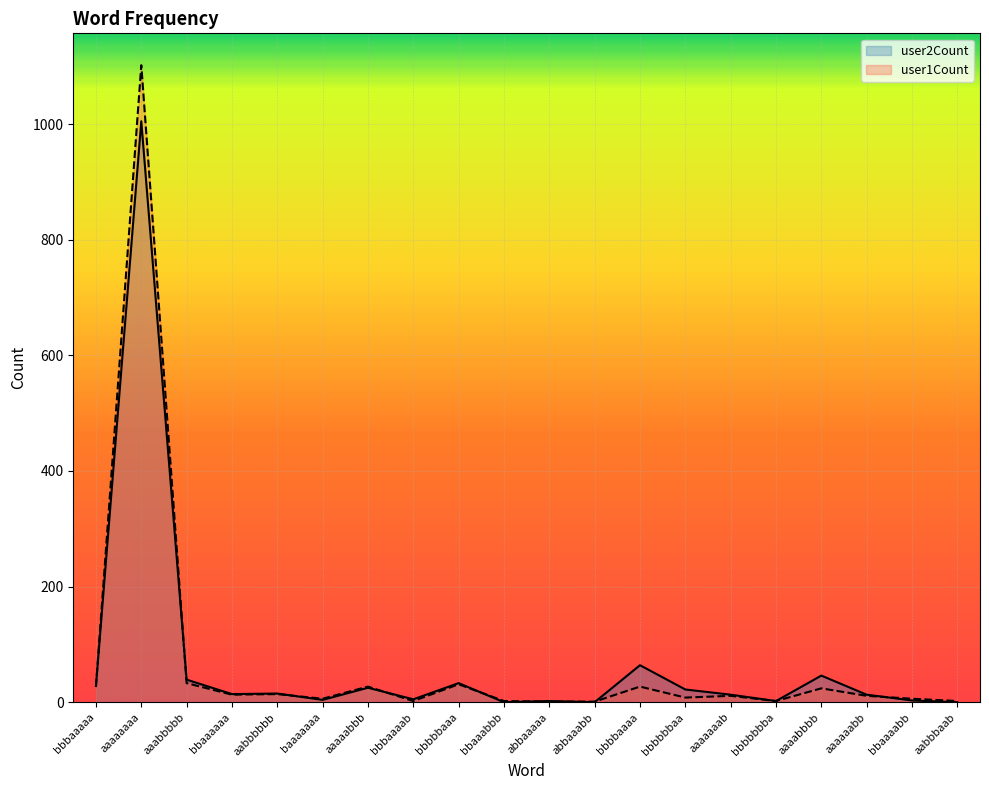

What is the value of the user1Count point at the 20th from the left?

2